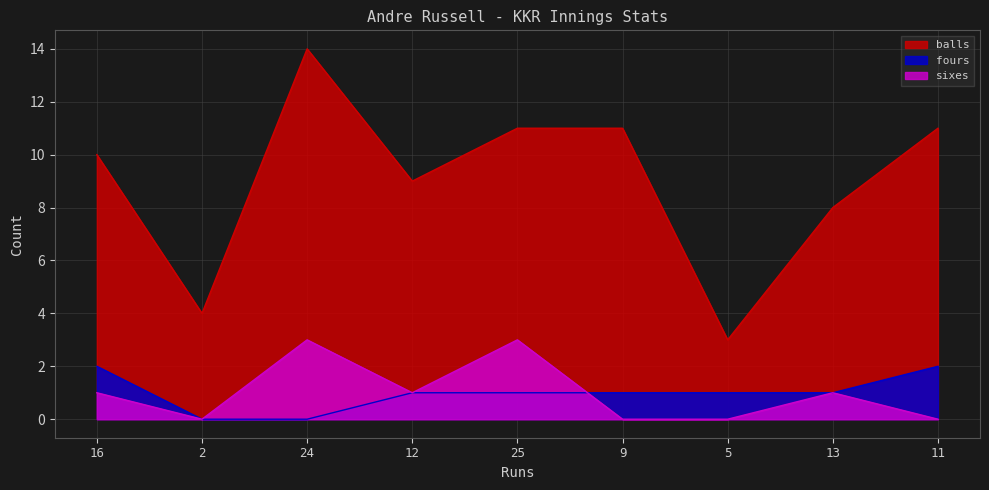

What is the greatest value displayed?

14